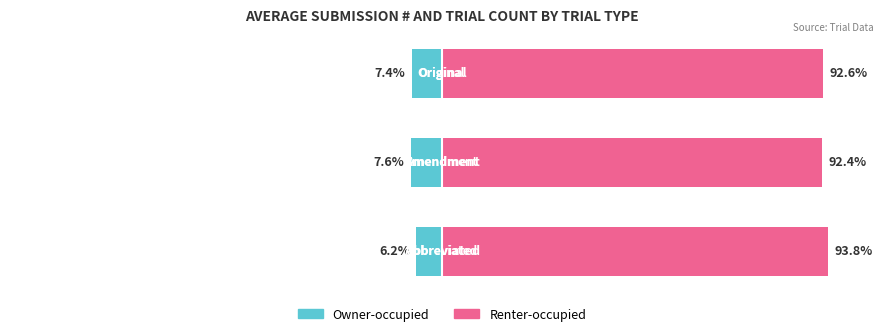

What is the minimum value shown in the chart?

-7.6